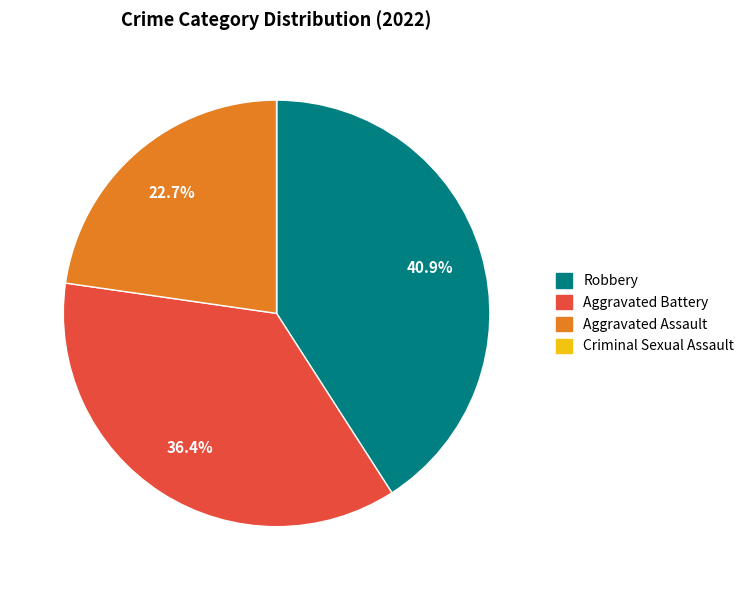

Does Aggravated Battery represent more than half of the total?

No